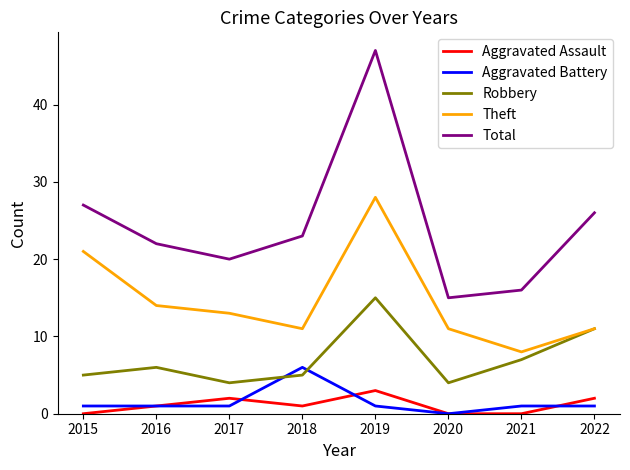

What is the difference between the Robbery values at 2017 and 2018?

1